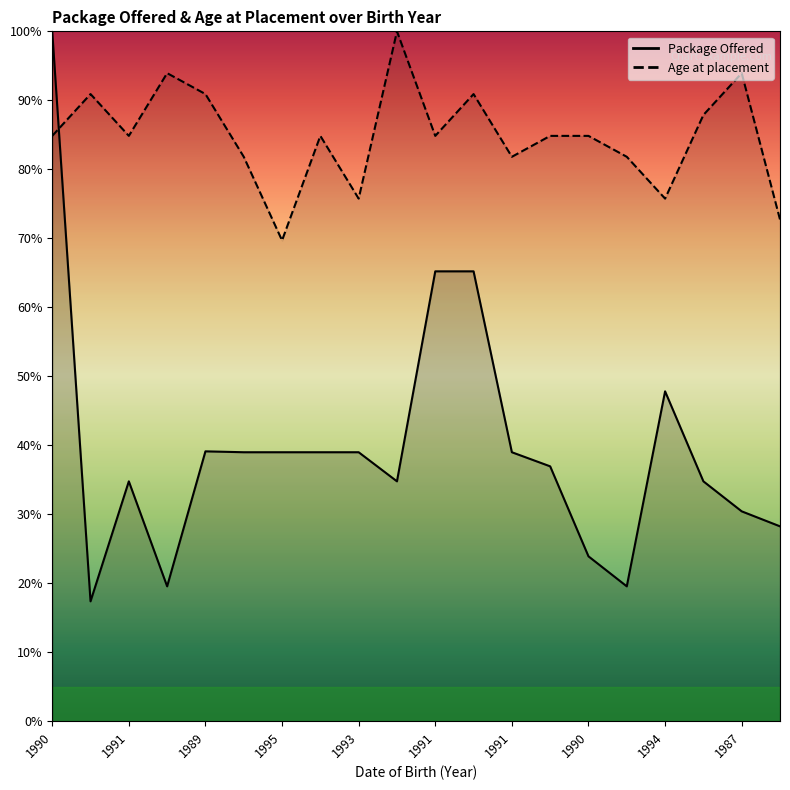

Between which two adjacent categories do Package Offered and Age at placement first intersect?

1990 and 1989